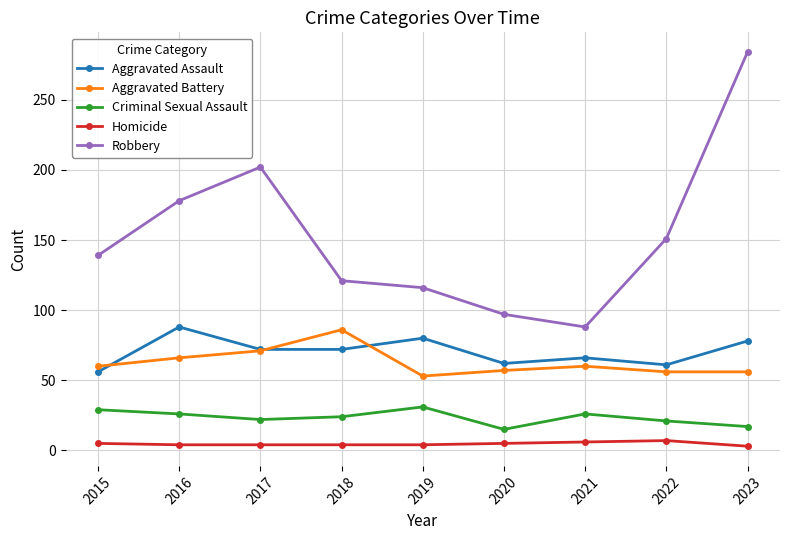

How many series are shown in this chart?

5